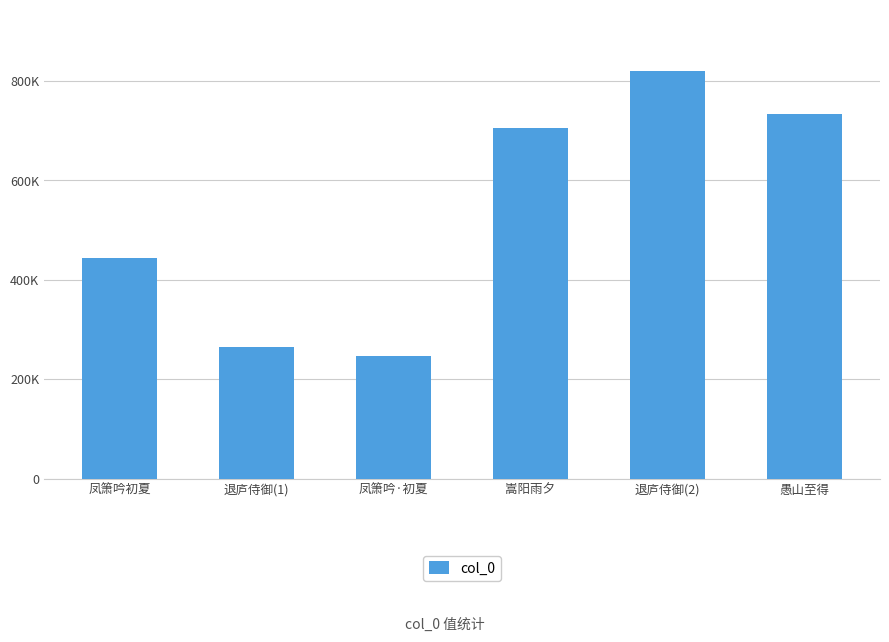

How many data points are less than 705885?

3